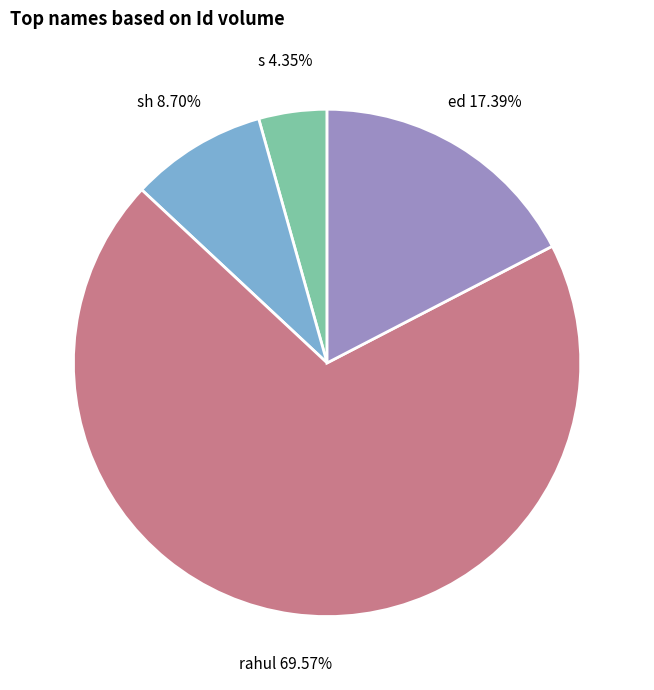

To the nearest percent, what percentage of the pie is ed?

17%